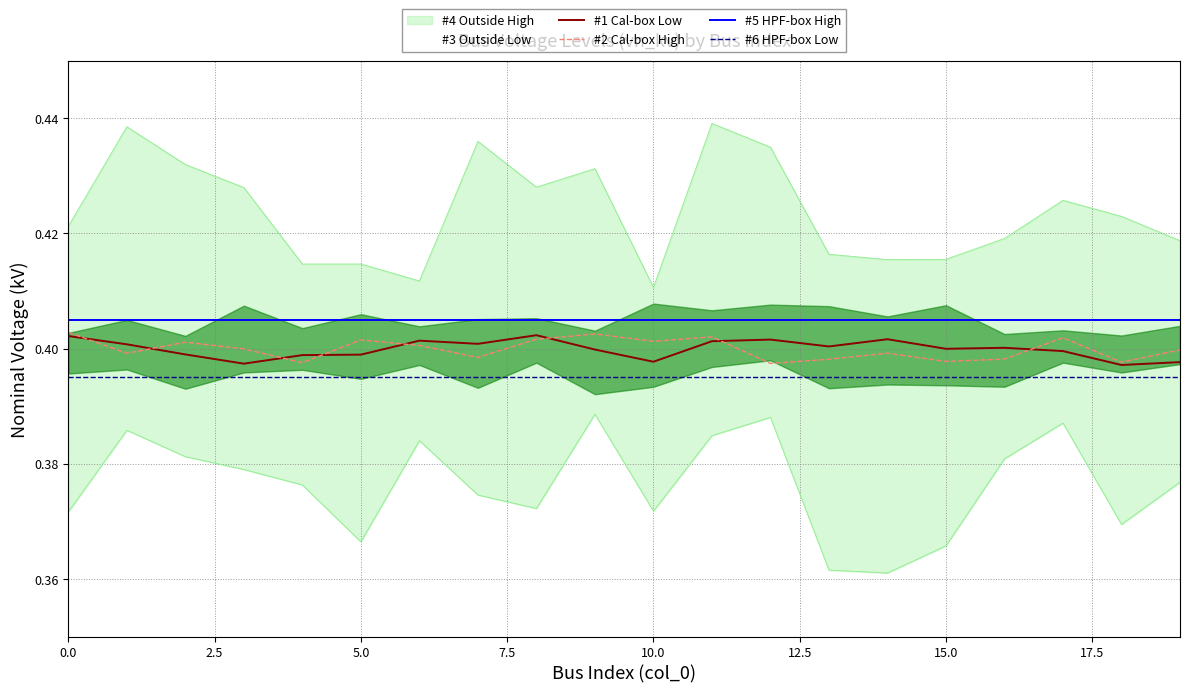

Which series has the largest total across all categories?

#5 HPF-box High